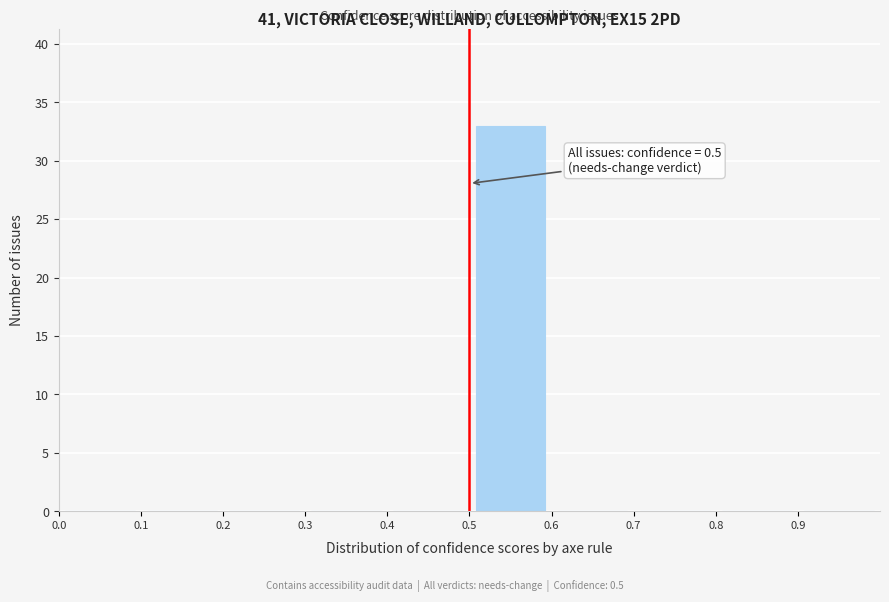

Over which range of the x-axis is the bar tallest?

0.5 to 0.6